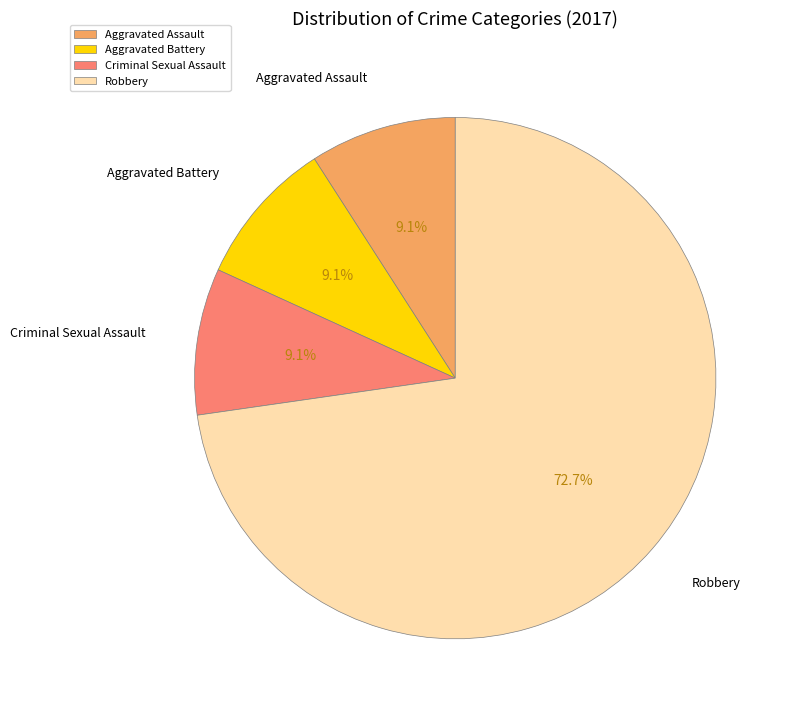

To the nearest percent, what is the combined percentage of Aggravated Battery and Robbery?

82%